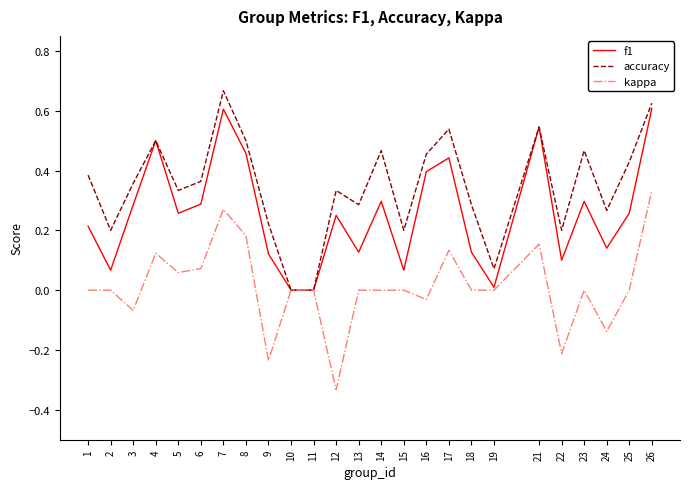

Which series changed the most between 8 and 9?

kappa